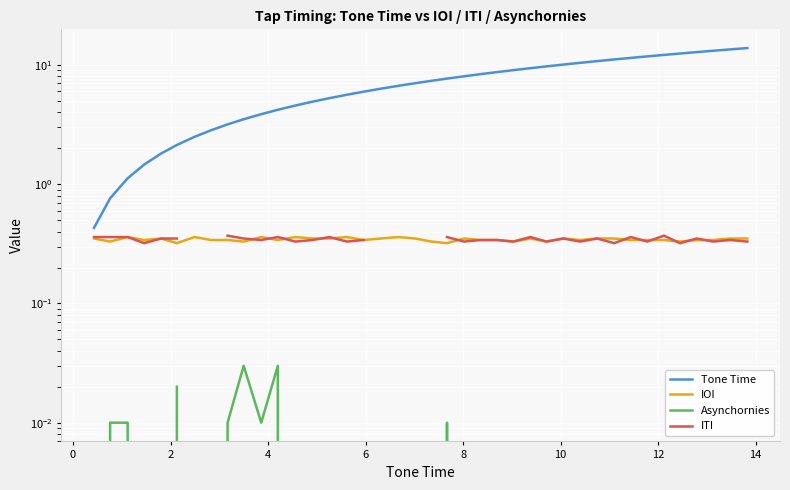

How many data points in Asynchornies are above 0?

8